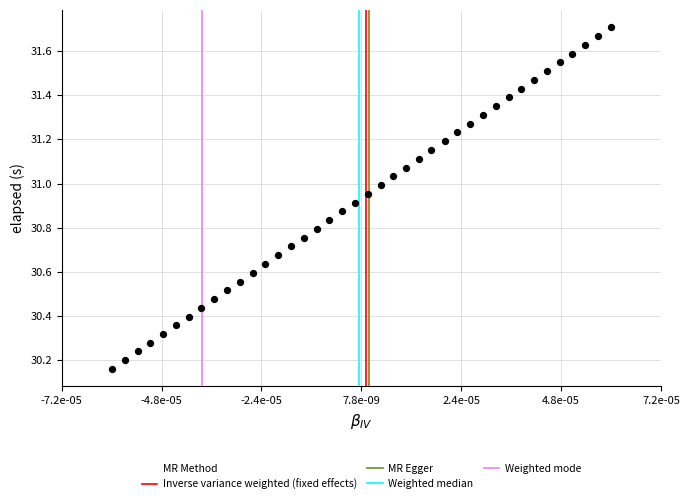

What is the range of Y values (max minus min)?

1.5